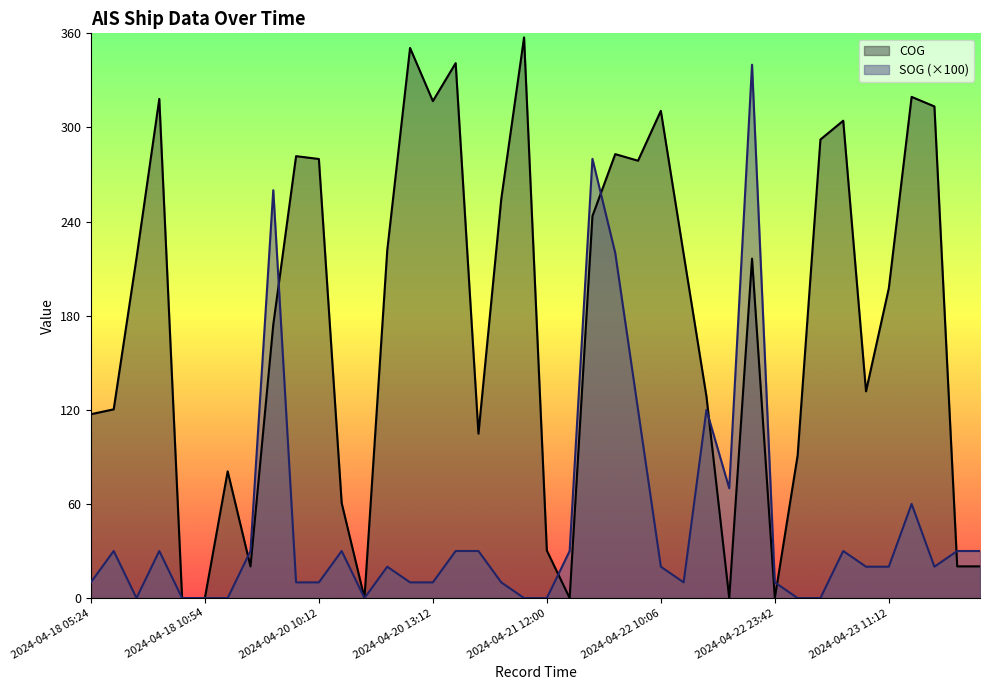

How many positive values does the COG series have?

34